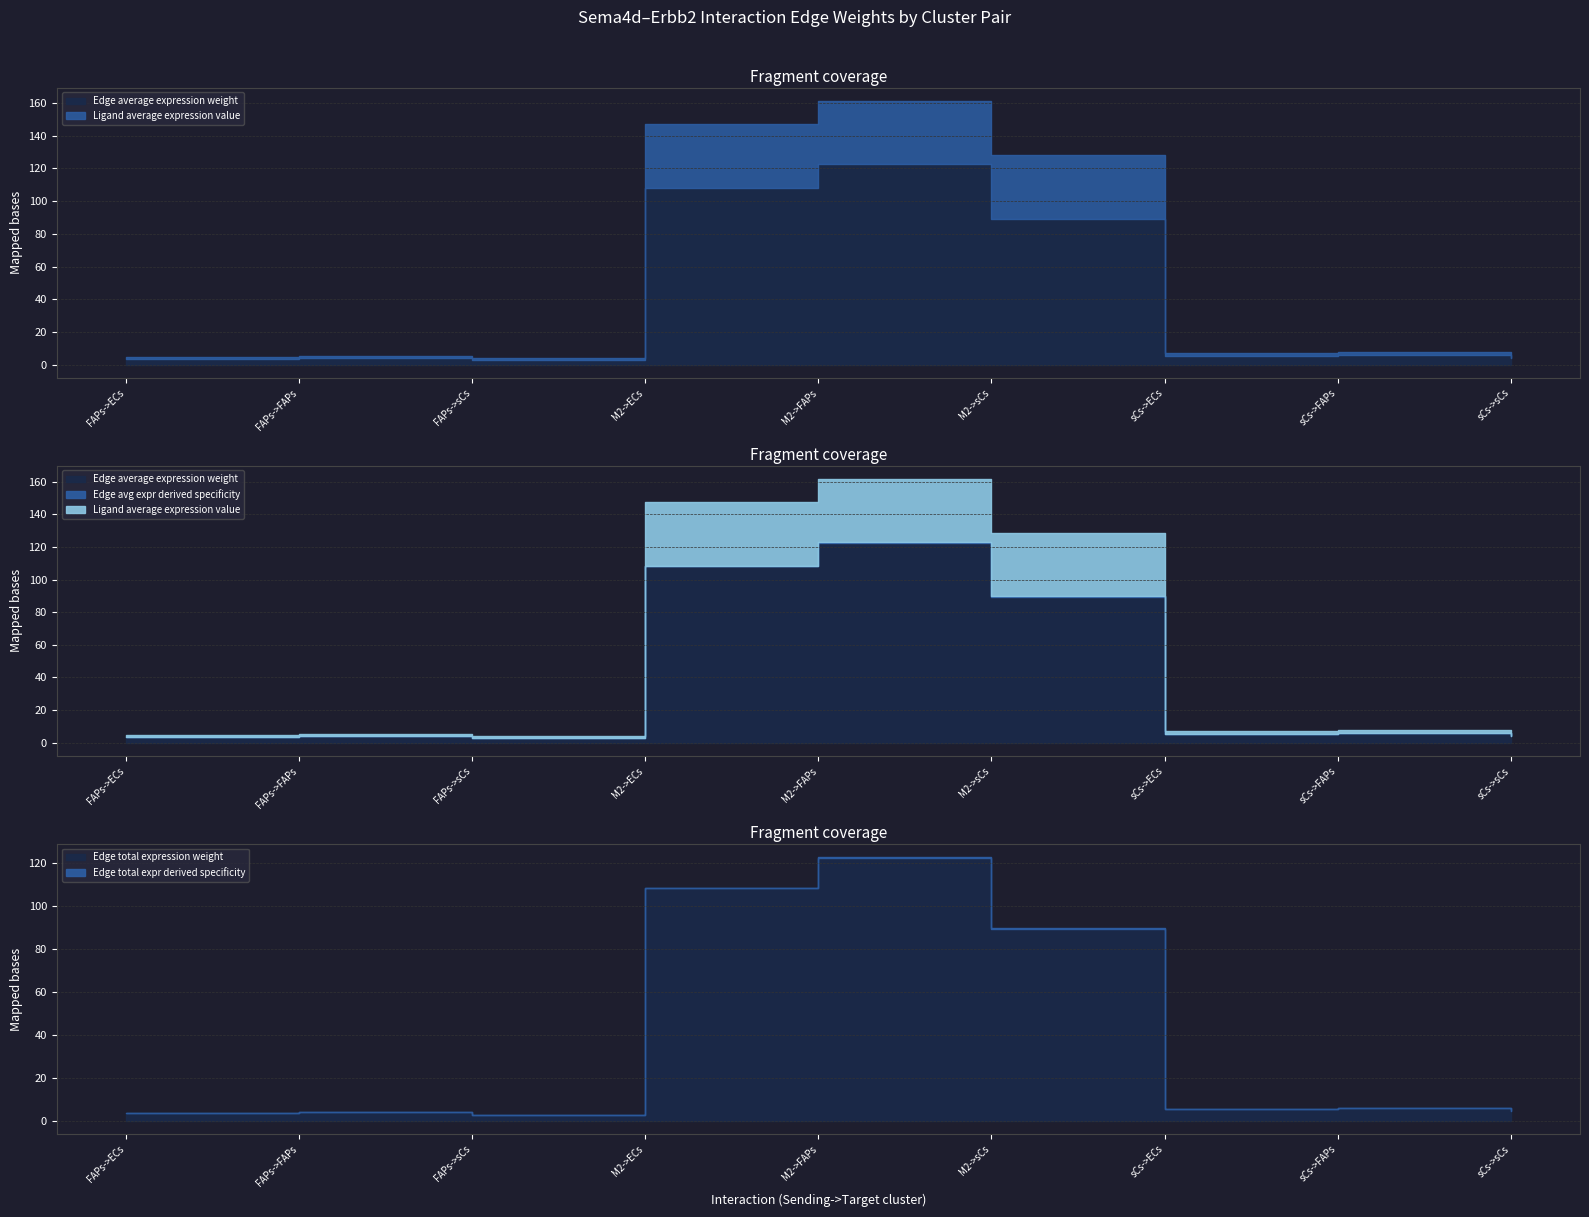

The value of Edge avg expr derived specificity at FAPs->ECs is 0.0. True or false?

False